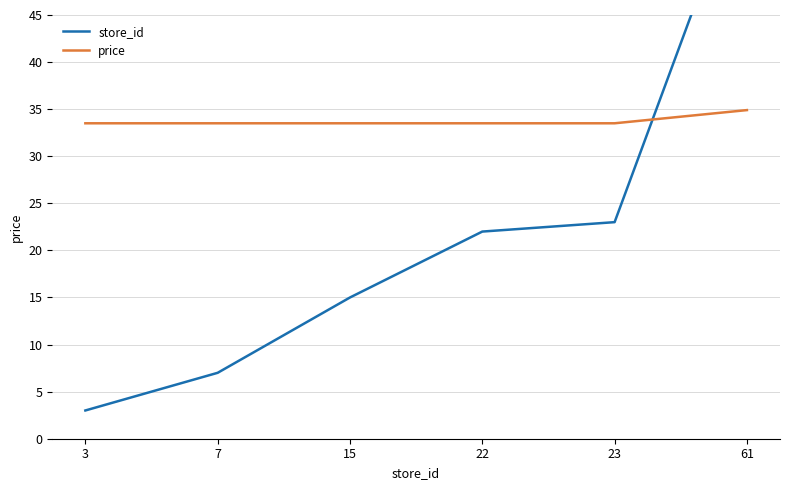

The price series shows 33.5 at 3. True or false?

True